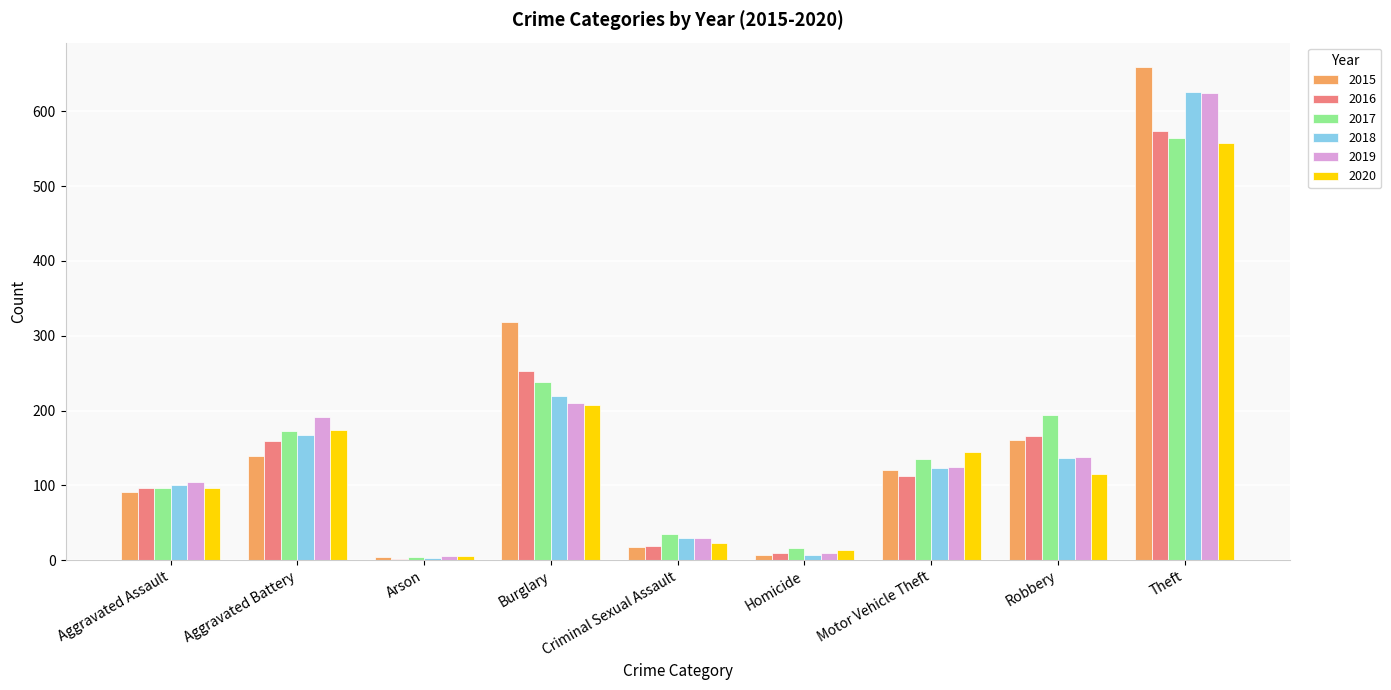

At which label is 2019 closest to 315?

Burglary